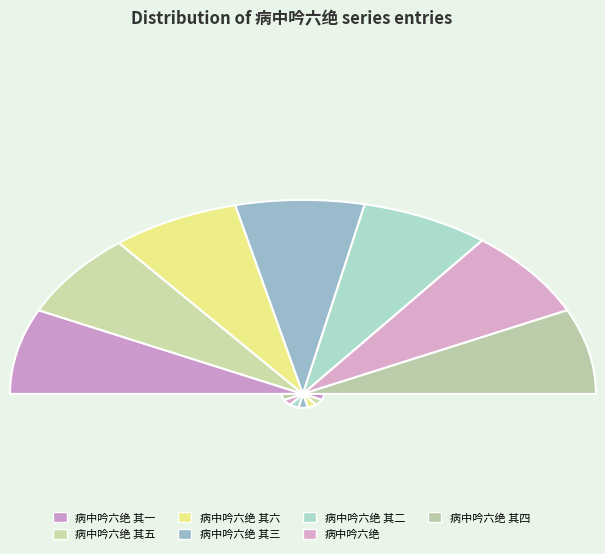

Which slice is the largest?

5